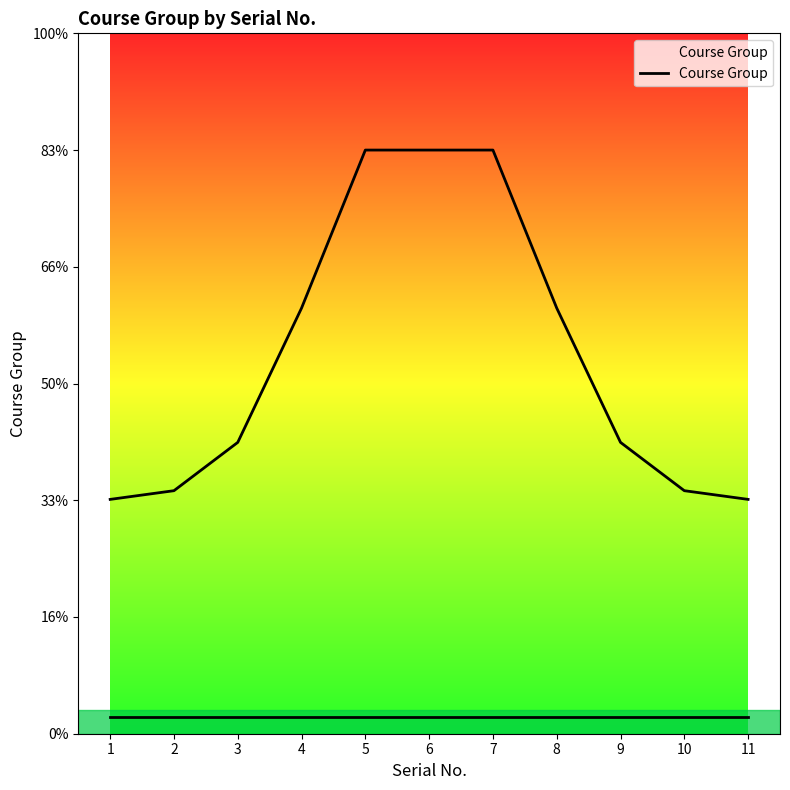

List the labels in order of value, smallest first.

1, 11, 2, 10, 3, 9, 4, 8, 5, 6, 7